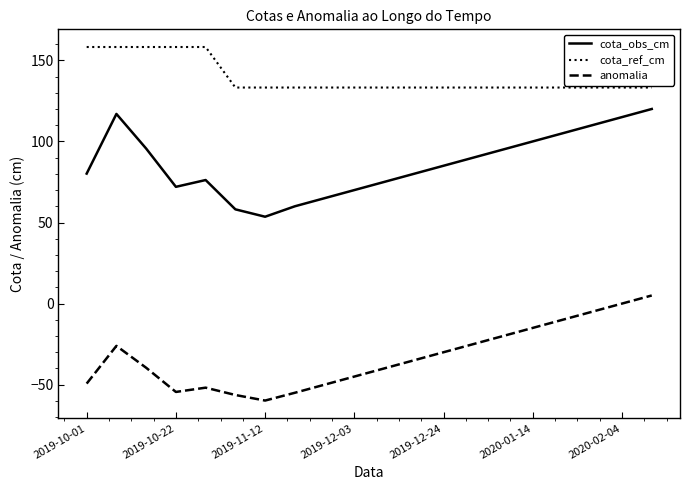

Rank the series by their average value, from highest to lowest.

cota_ref_cm, cota_obs_cm, anomalia